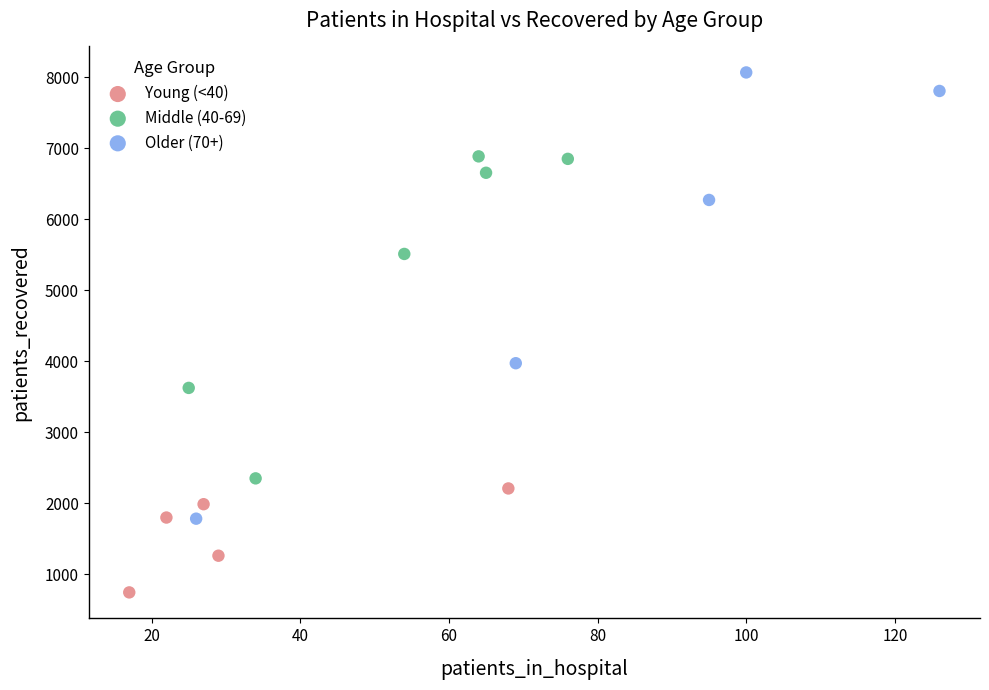

Which series has the largest Y range (max minus min)?

Older (70+)